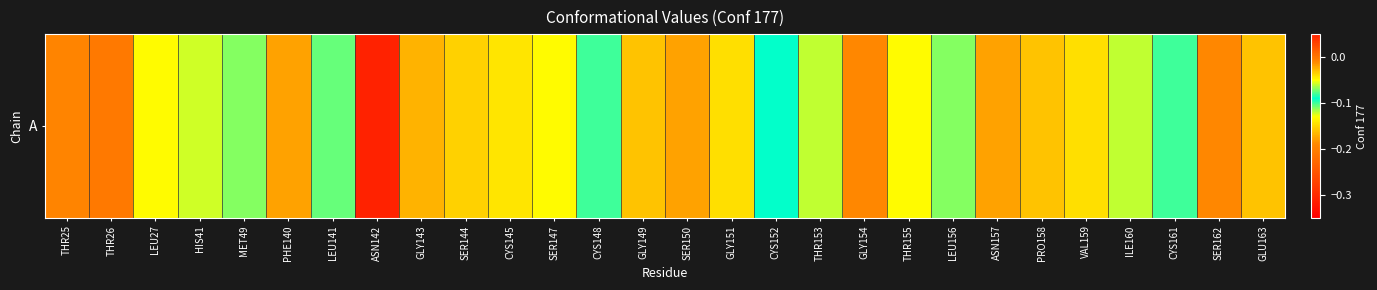

Reading left to right, list all the values displayed in this chart.

THR25=-0.0	THR26=-0.0	LEU27=-0.0	HIS41=-0.1	MET49=-0.1	PHE140=-0.0	LEU141=-0.1	ASN142=-0.3	GLY143=-0.2	SER144=-0.0	CYS145=-0.1	SER147=-0.1	CYS148=-0.1	GLY149=-0.0	SER150=-0.0	GLY151=-0.0	CYS152=-0.1	THR153=-0.1	GLY154=-0.0	THR155=-0.1	LEU156=-0.1	ASN157=-0.0	PRO158=-0.0	VAL159=-0.0	ILE160=-0.1	CYS161=-0.1	SER162=-0.0	GLU163=-0.0